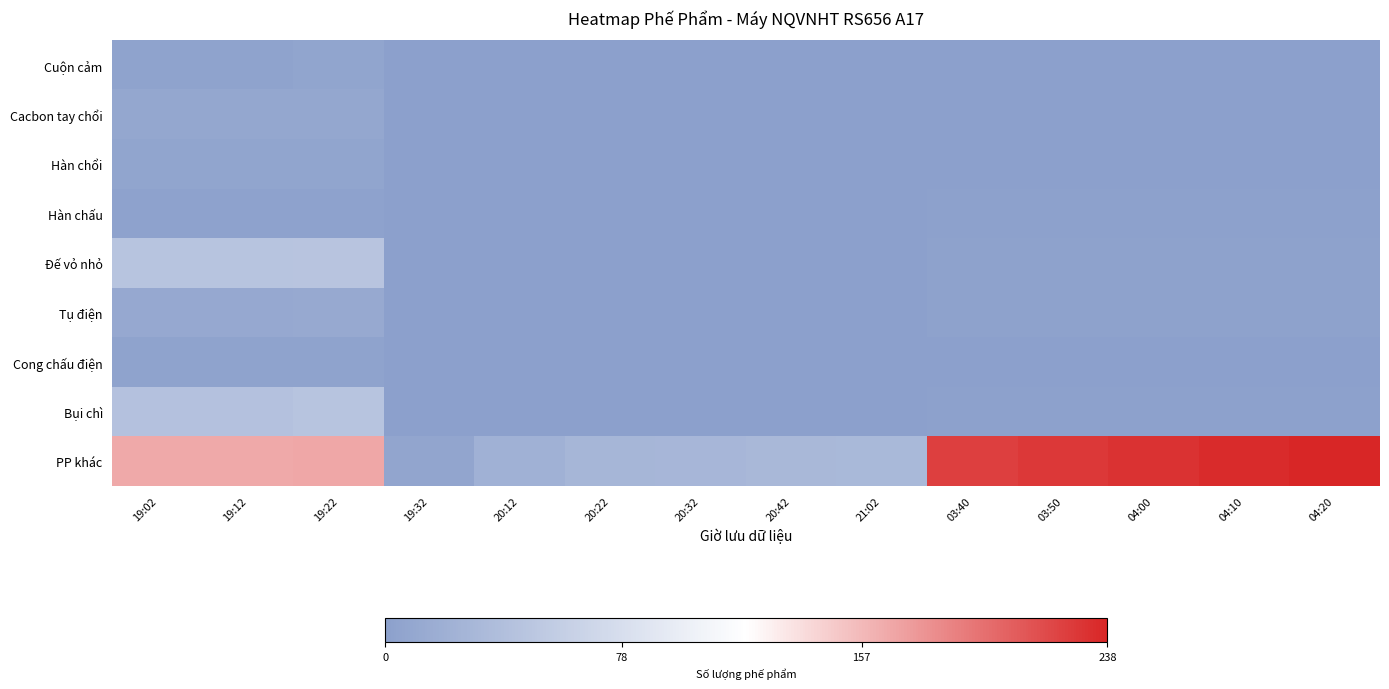

Count the number of data series in this chart.

9